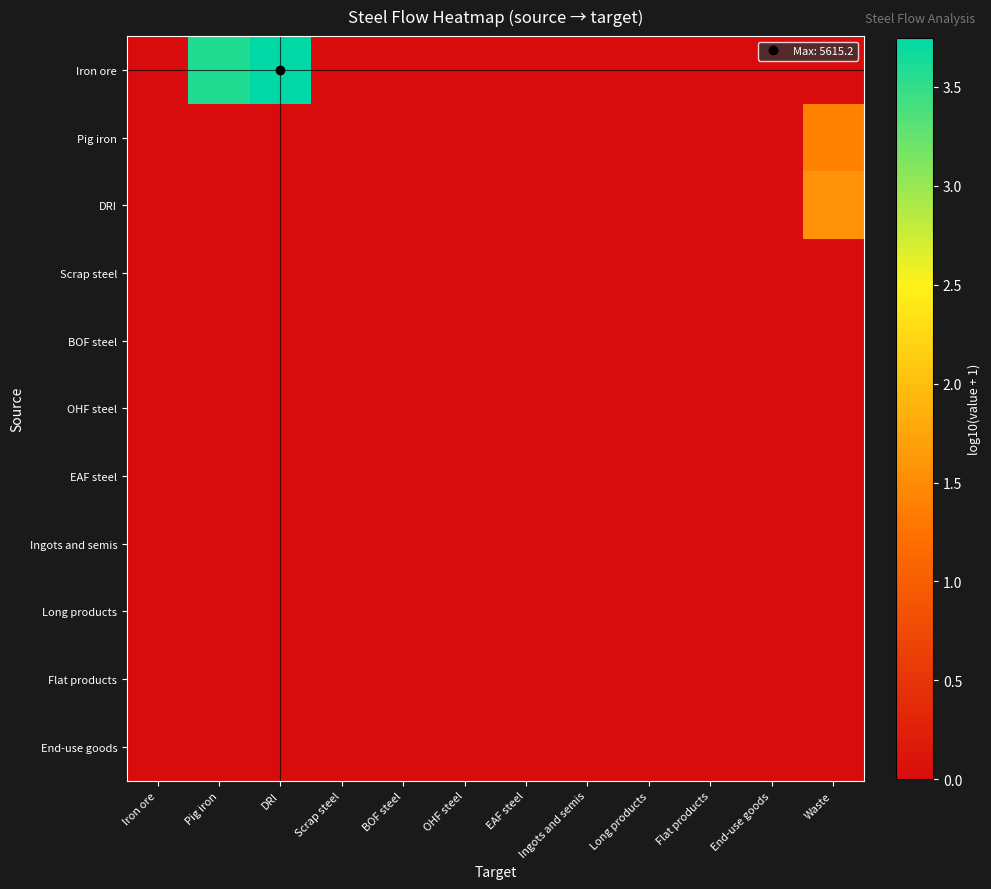

Which label corresponds to the largest value in the chart?

DRI